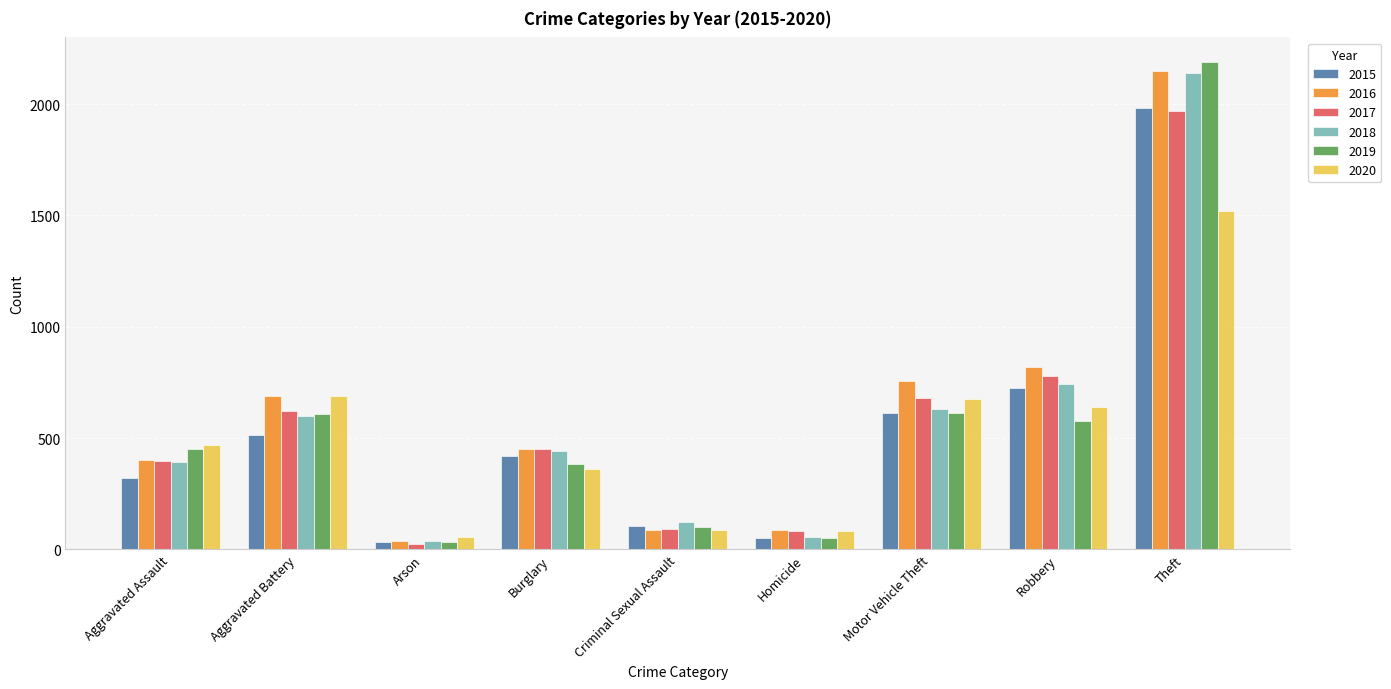

What is the sum of the 2016 values at Criminal Sexual Assault and Theft?

2235